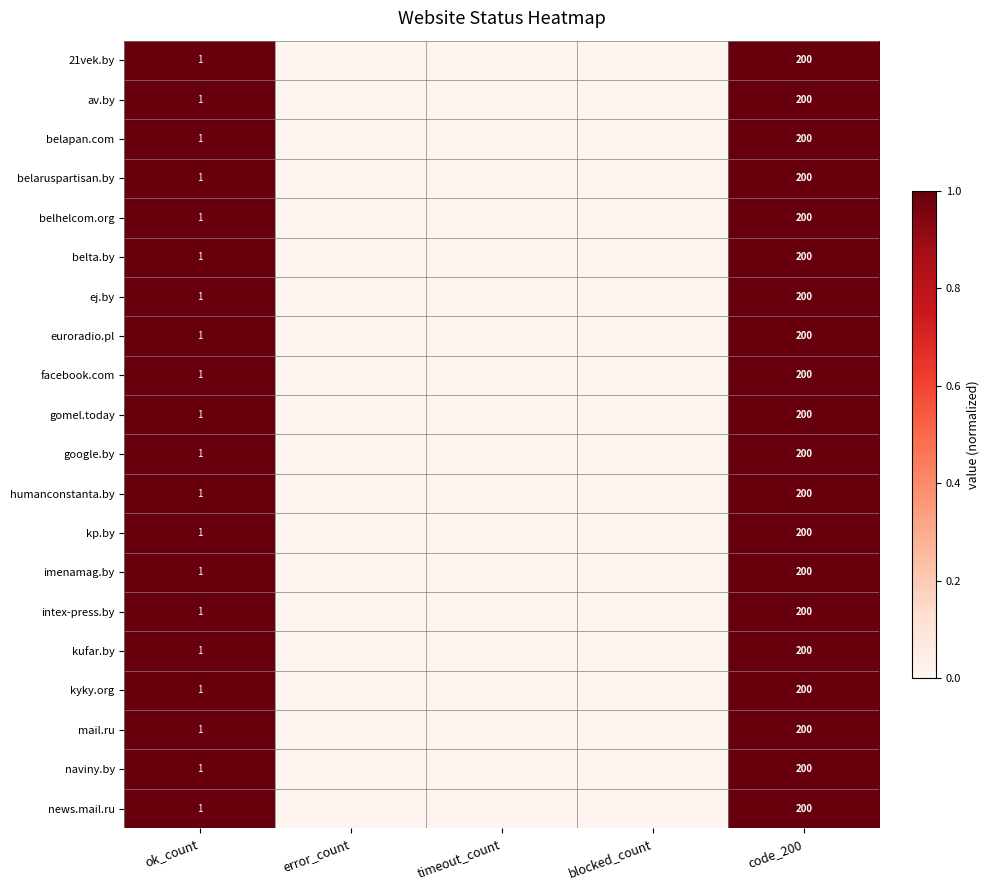

Is it true that gomel.today equals 200 at code_200?

True